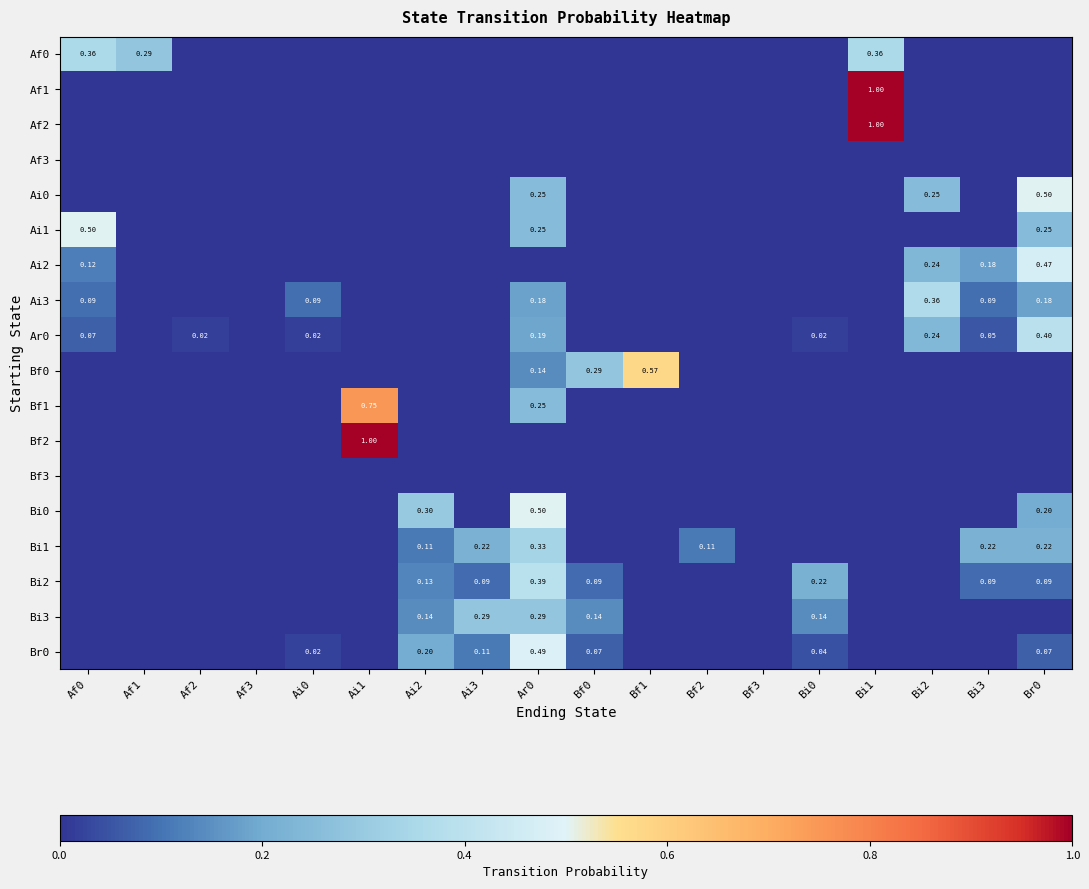

What is the difference between the maximum and minimum values in the Bf2 series?

1.0